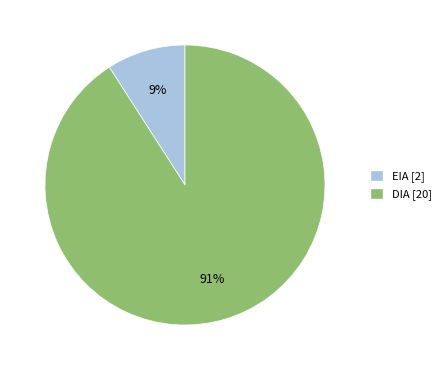

Which has a higher value, EIA [2] or DIA [20]?

DIA [20]